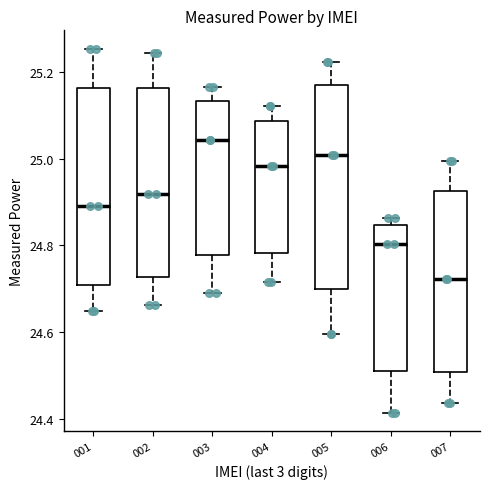

Reading left to right, transcribe this box plot: for each box, give where its median line is, the range the box spans, and where its two whiskers end, as read against the y-axis. The values are not printed on the chart, so give them approximately, as read against the axis.

001: median 24.90, box 24.70 to 25.16, whiskers 24.64 to 25.26
002: median 24.92, box 24.72 to 25.16, whiskers 24.66 to 25.24
003: median 25.04, box 24.78 to 25.14, whiskers 24.70 to 25.16
004: median 24.98, box 24.78 to 25.08, whiskers 24.72 to 25.12
005: median 25.00, box 24.70 to 25.16, whiskers 24.60 to 25.22
006: median 24.80, box 24.52 to 24.84, whiskers 24.42 to 24.86
007: median 24.72, box 24.50 to 24.92, whiskers 24.44 to 25.00